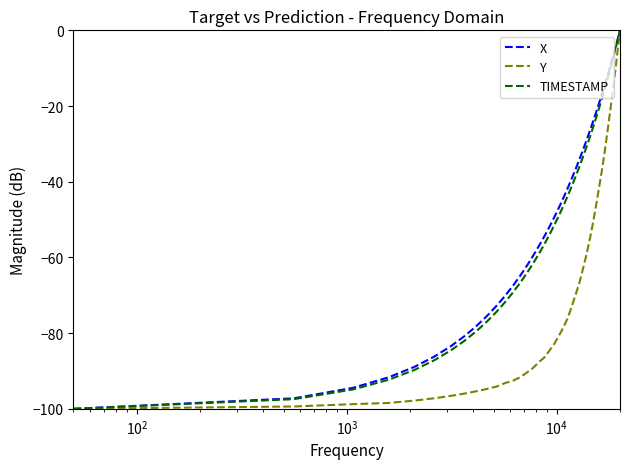

What is the minimum value for TIMESTAMP?

-100.0